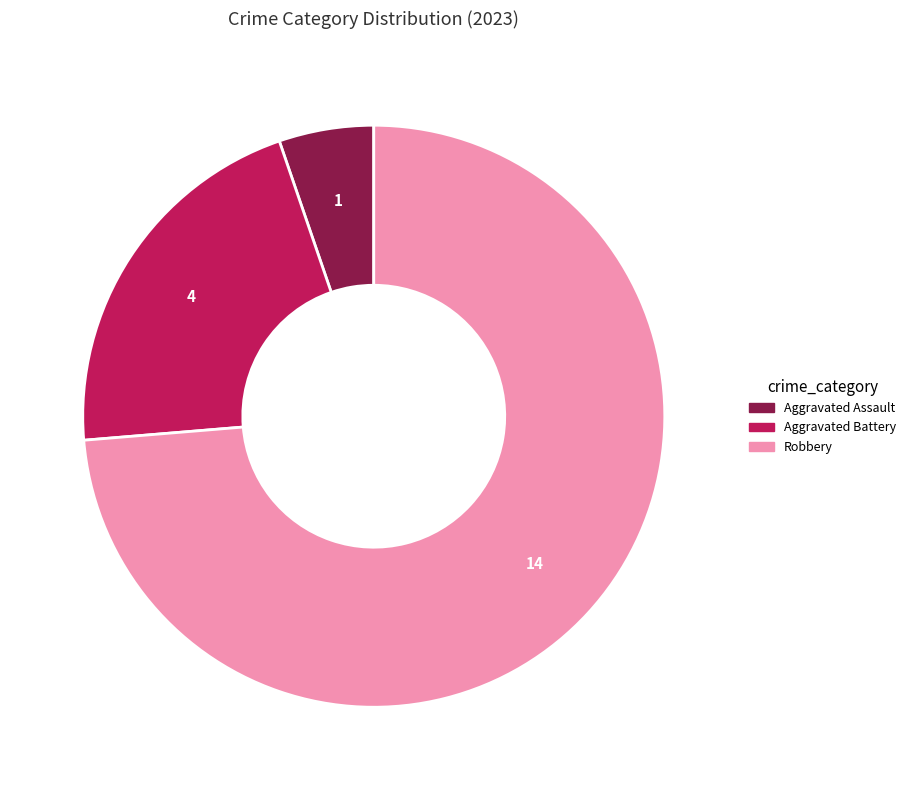

Is there any slice that represents more than half of the pie?

Yes